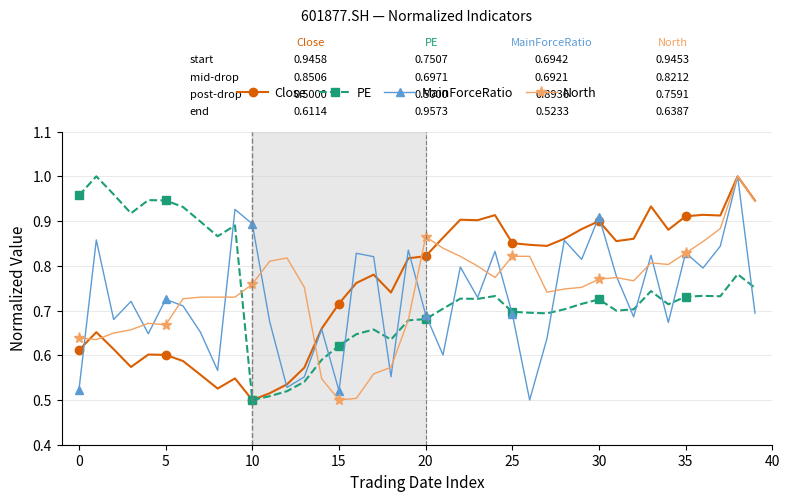

True or false: North has more than 1 points higher than both neighbors.

True